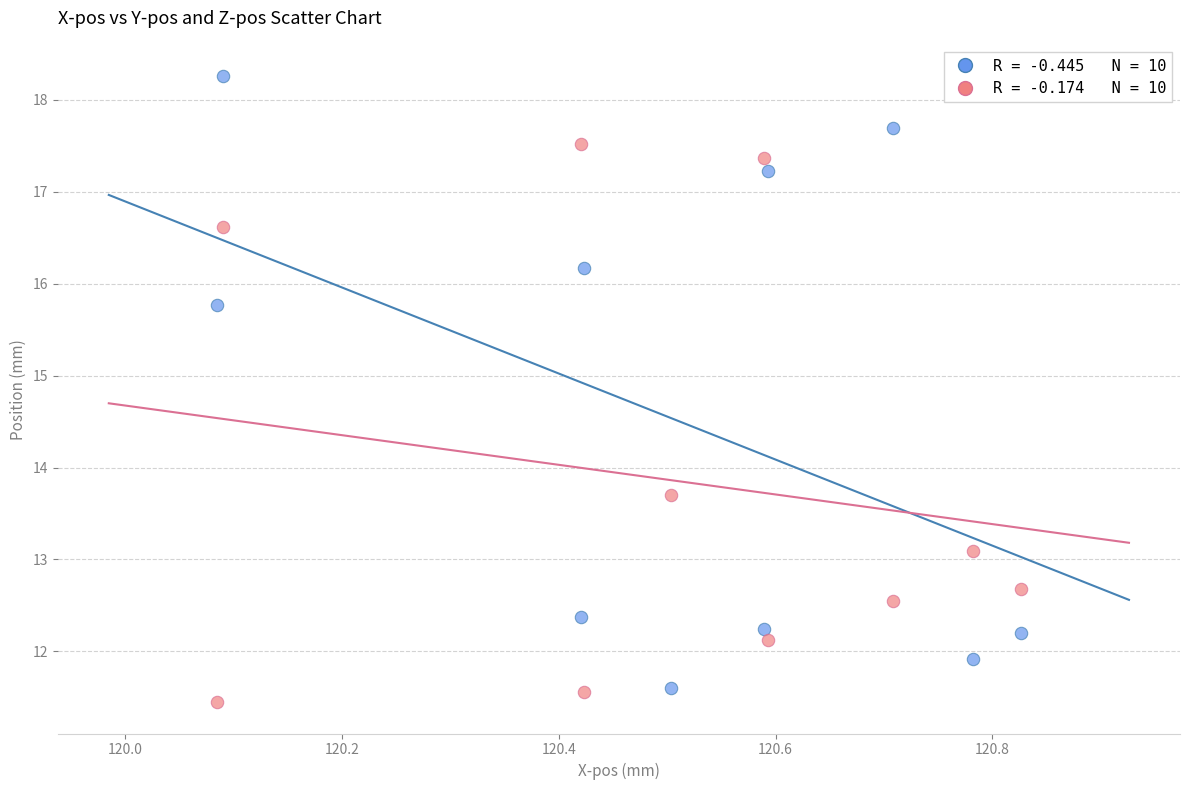

Across all data points, what is the range of X values (max minus min)?

0.7